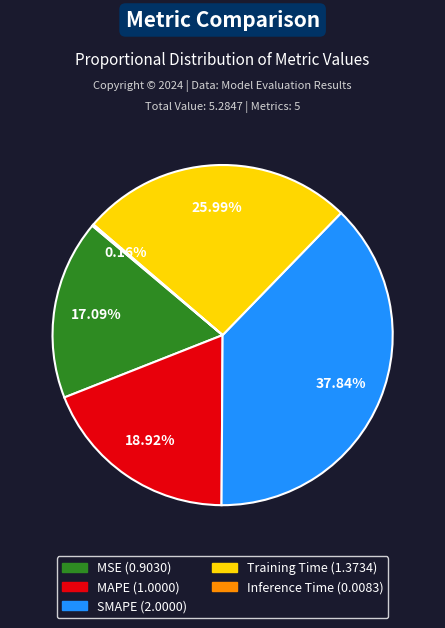

To the nearest percent, what is the combined percentage of MAPE and MSE?

36%